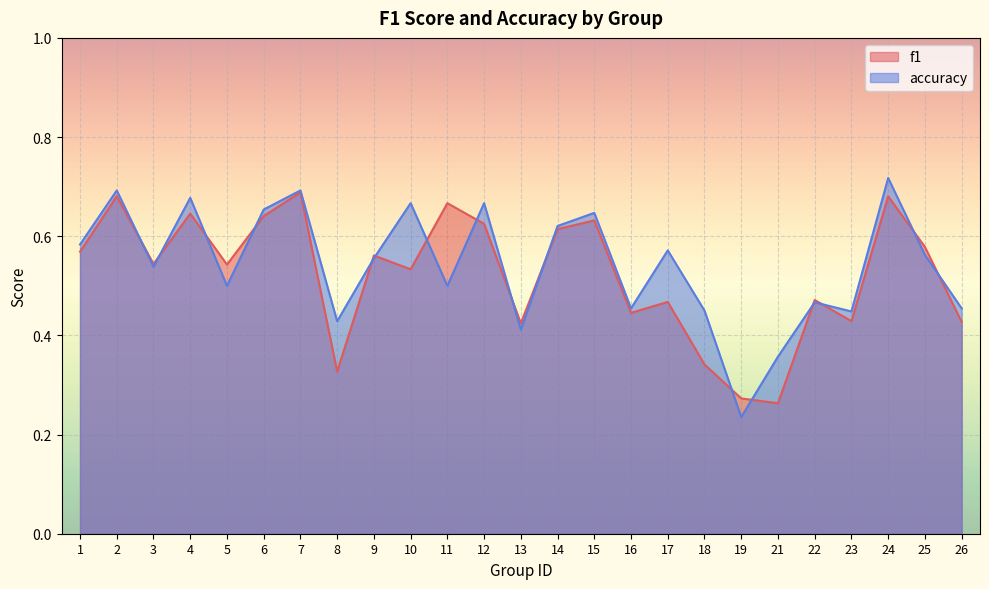

What is the sum of all accuracy values?

13.6